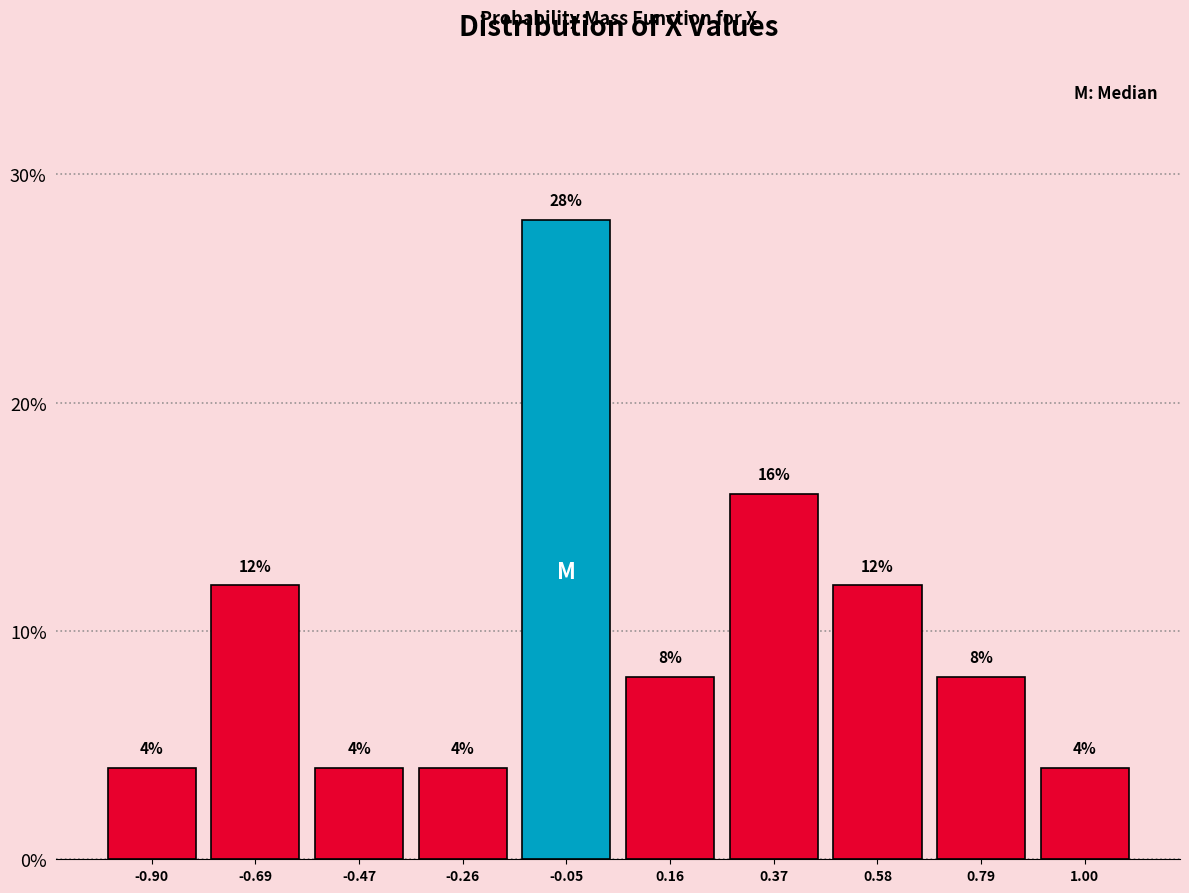

What is the height of the bar covering -0.37 to -0.16 on the x-axis? The bar edges are not printed on the chart, so give them approximately, as read against the axis.

4